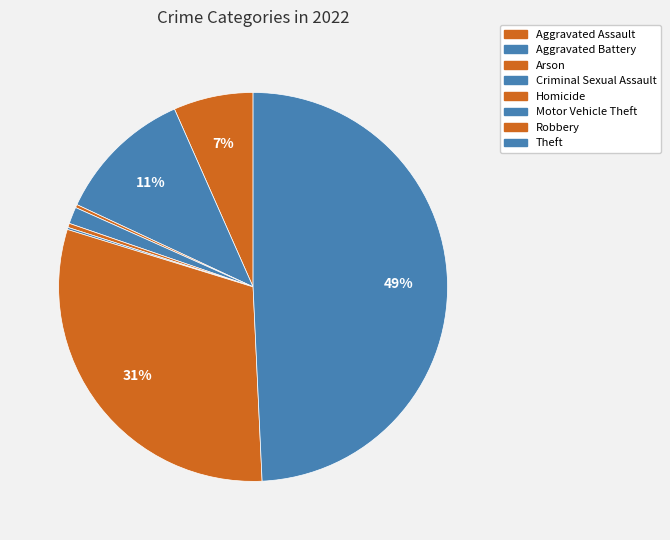

The Arson slice represents 1% of the pie. True or false?

False